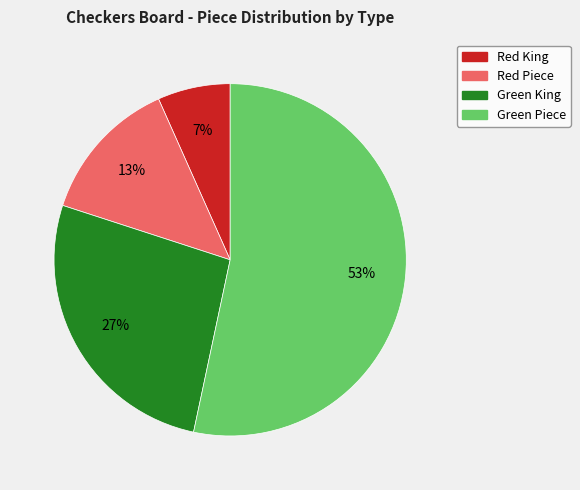

Combined, do Red Piece and Green Piece account for over 50%?

Yes